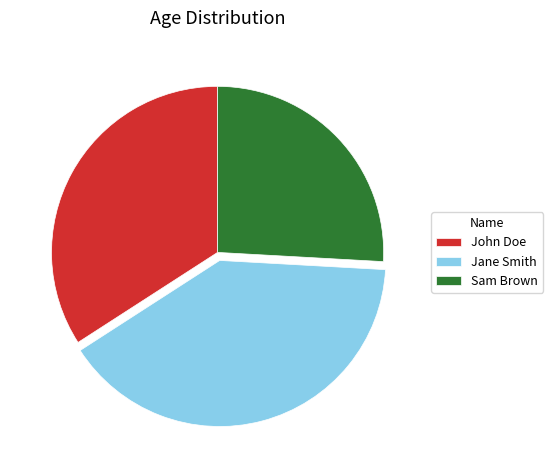

Combined, do Sam Brown and Jane Smith account for over 50%?

Yes